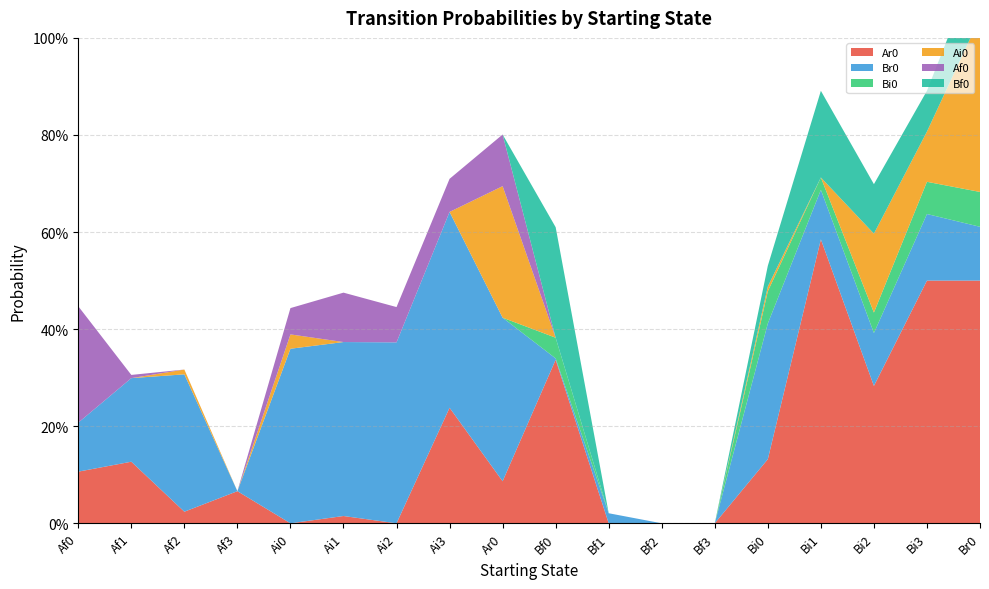

Reading left to right, list all the values displayed in this chart.

Ar0: 0.1	0.1	0.0	0.1	0.0	0.0	0.0	0.2	0.1	0.3	0.0	0.0	0.0	0.1	0.6	0.3	0.5	0.5
Br0: 0.1	0.2	0.3	0.0	0.4	0.4	0.4	0.4	0.3	0.0	0.0	0.0	0.0	0.3	0.1	0.1	0.1	0.1
Bi0: 0.0	0.0	0.0	0.0	0.0	0.0	0.0	0.0	0.0	0.0	0.0	0.0	0.0	0.1	0.0	0.0	0.1	0.1
Ai0: 0.0	0.0	0.0	0.0	0.0	0.0	0.0	0.0	0.3	0.0	0.0	0.0	0.0	0.0	0.0	0.2	0.1	0.4
Af0: 0.2	0.0	0.0	0.0	0.1	0.1	0.1	0.1	0.1	0.0	0.0	0.0	0.0	0.0	0.0	0.0	0.0	0.0
Bf0: 0.0	0.0	0.0	0.0	0.0	0.0	0.0	0.0	0.0	0.2	0.0	0.0	0.0	0.0	0.2	0.1	0.1	0.1